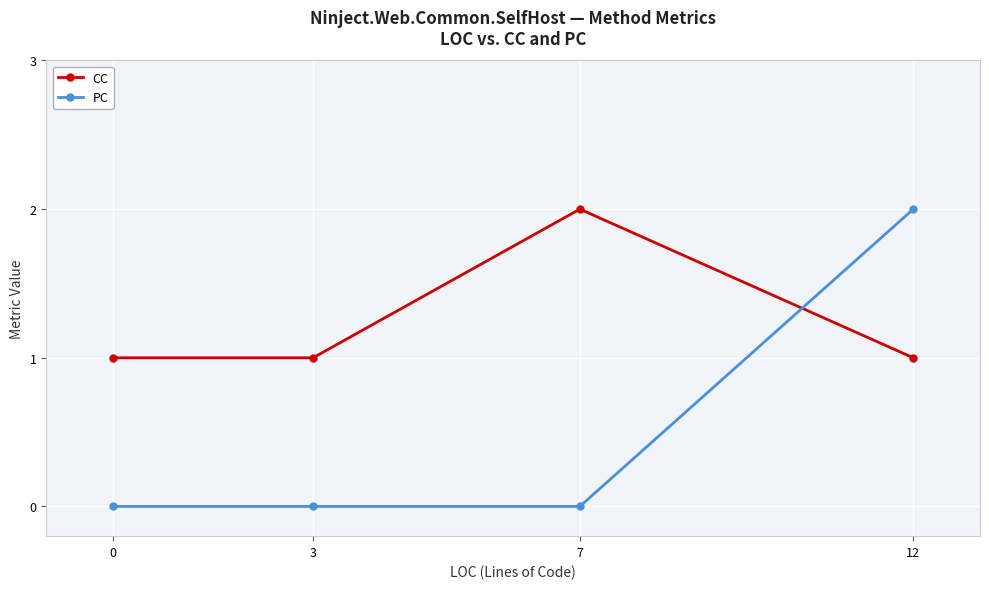

Is the value of CC at 12 greater than the value of PC at 0?

Yes